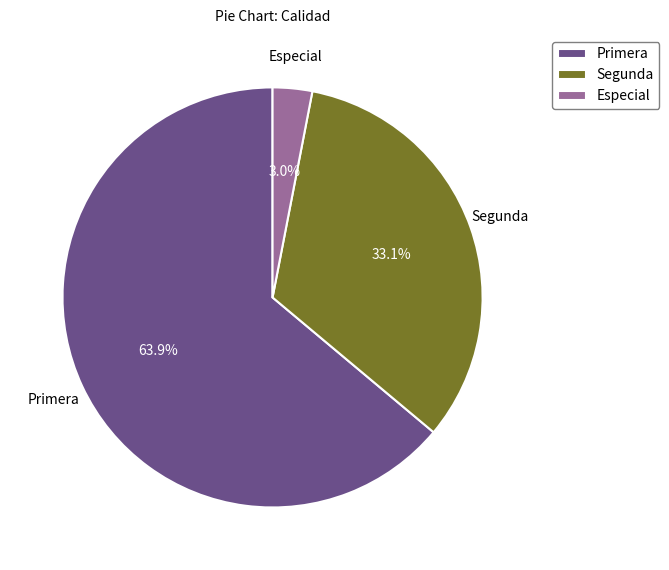

Is the sum of Segunda and Especial greater than half?

No